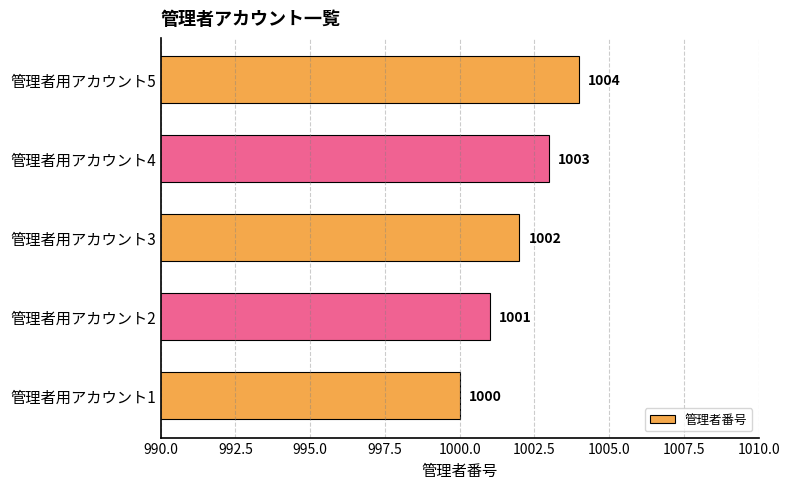

Between 管理者用アカウント3 and 管理者用アカウント5, which is larger?

管理者用アカウント5